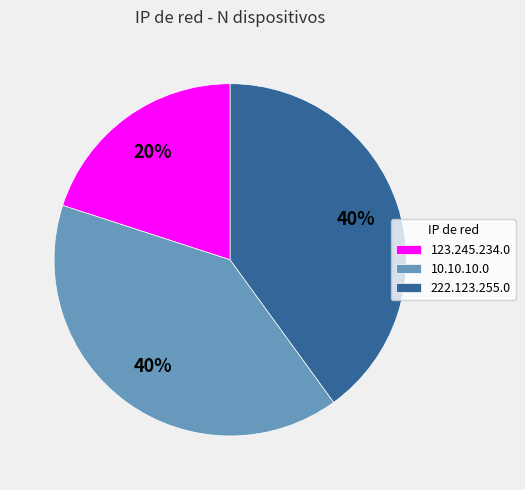

True or false: 222.123.255.0 accounts for 40% of the total.

True